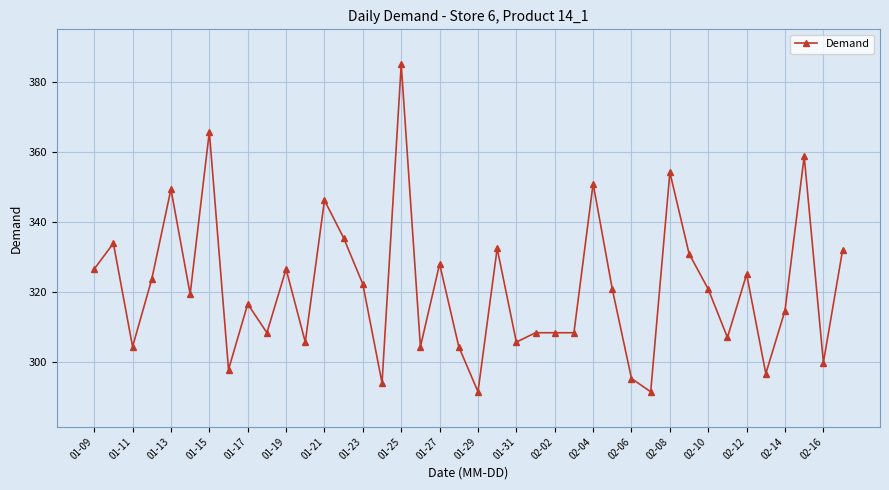

What is the smallest value displayed?

291.4